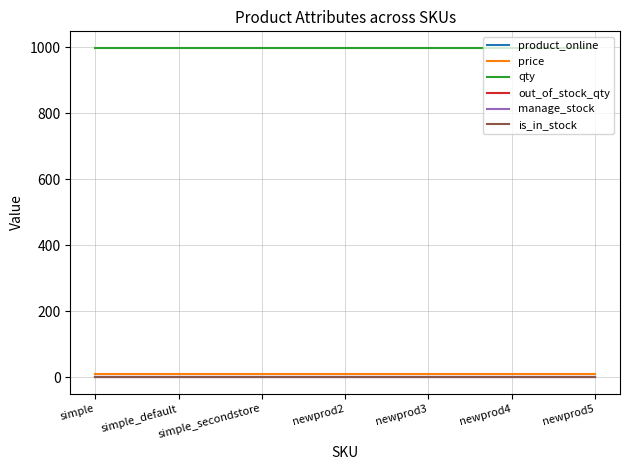

Does the chart have visible grid lines?

Yes